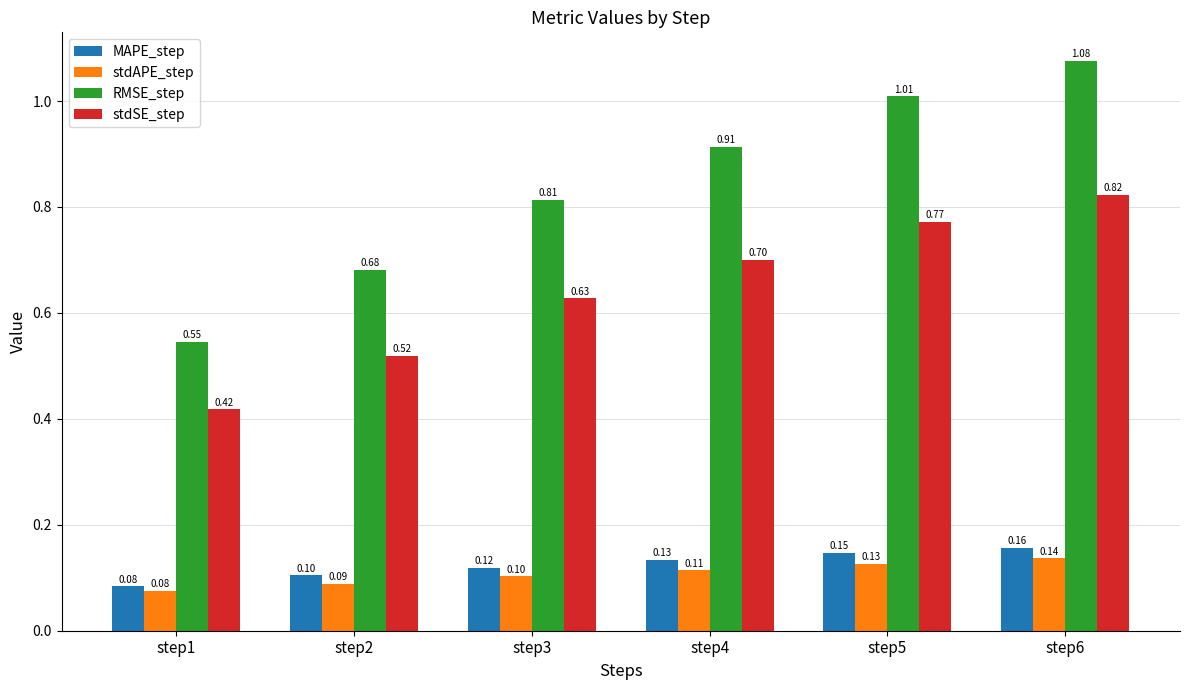

What is the total value across all series at step6?

2.2